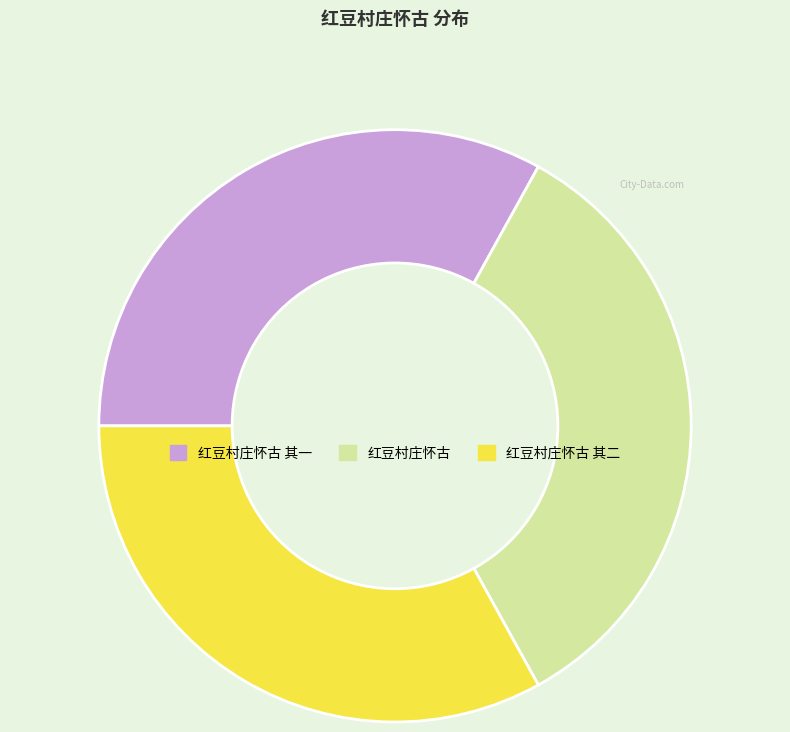

True or false: 红豆村庄怀古 其一 accounts for 33% of the total.

True